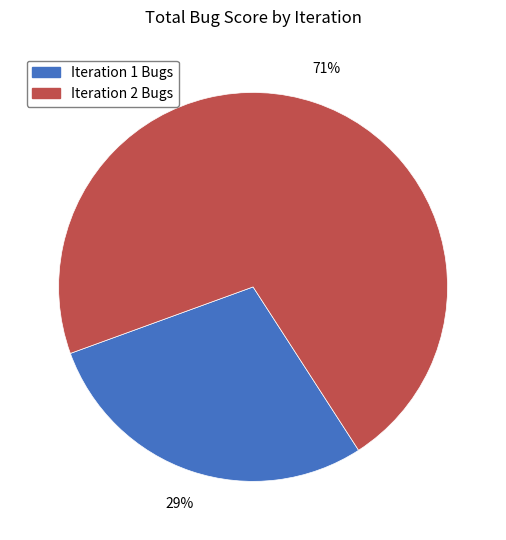

Does any single category account for the majority?

Yes